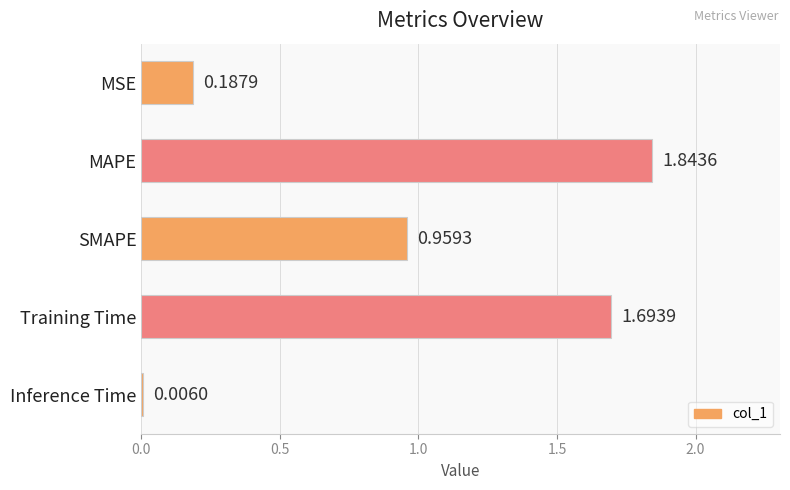

What is the ratio of the value at Training Time to the value at MAPE?

0.9